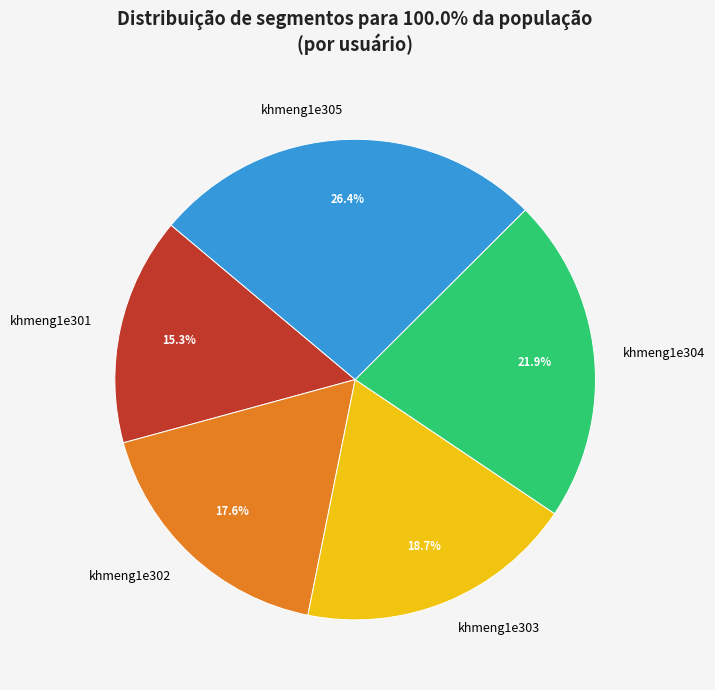

Which has a higher value, khmeng1e305 or khmeng1e302?

khmeng1e305